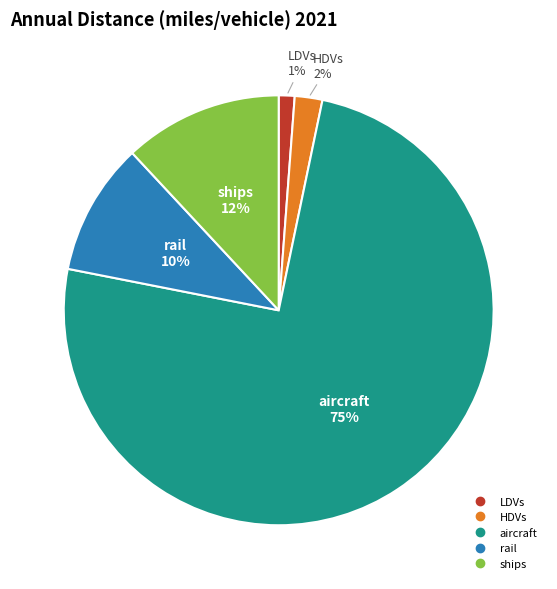

Which slice represents more than half of the pie?

aircraft